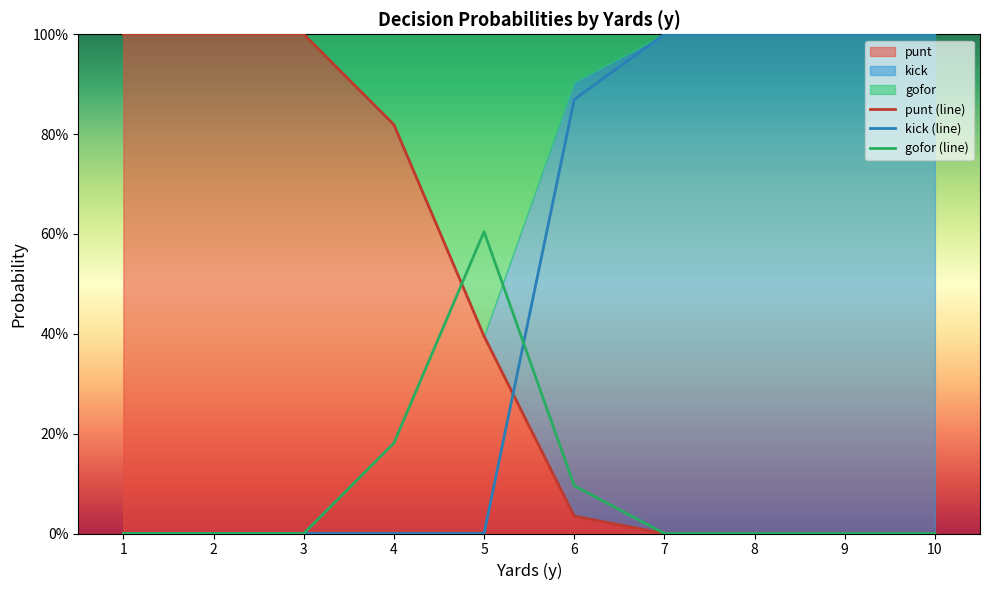

True or false: kick (line) and gofor (line) cross at least once.

True